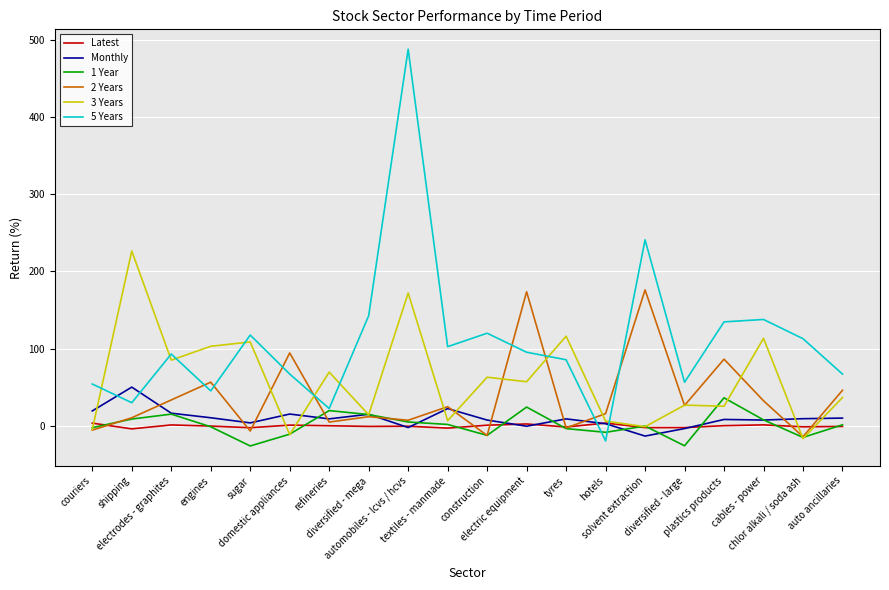

Read the Monthly value at construction.

7.6